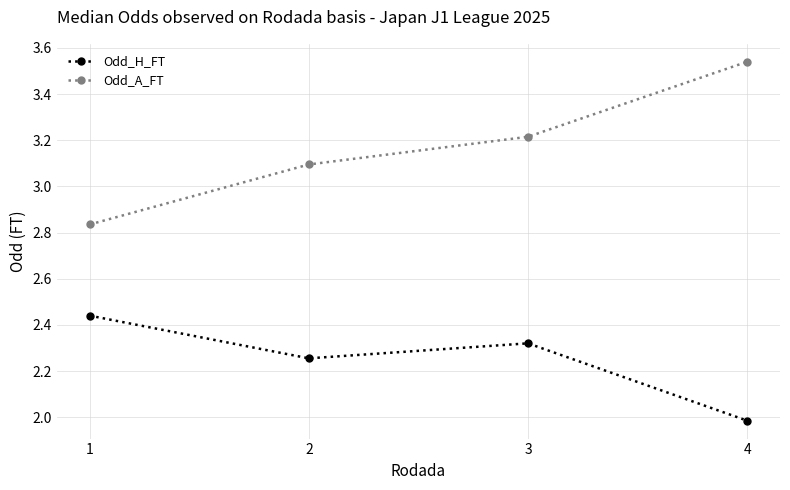

Does the chart display data point markers on the line(s)?

Yes